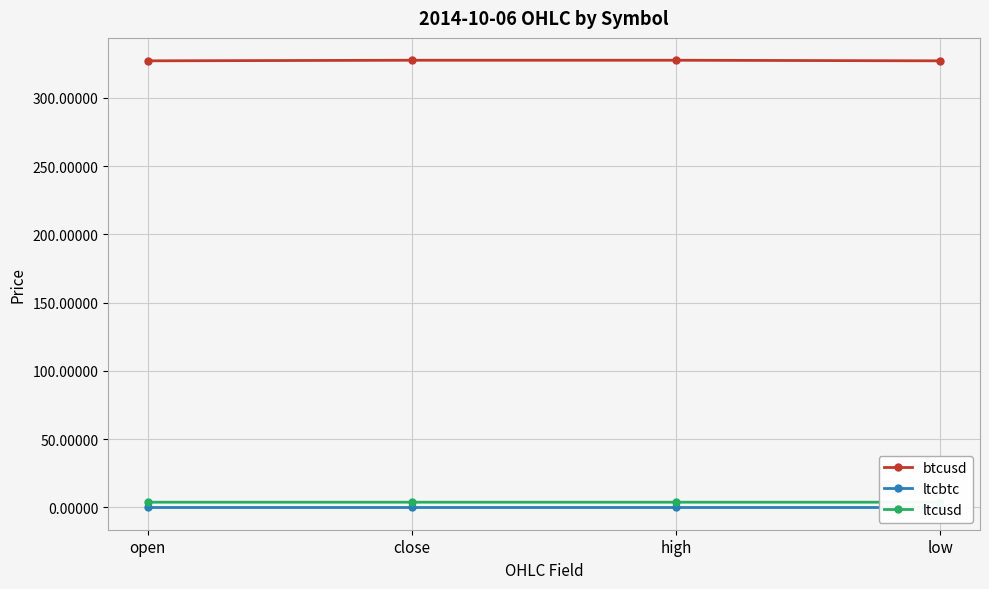

Which series has the widest spread of values?

btcusd